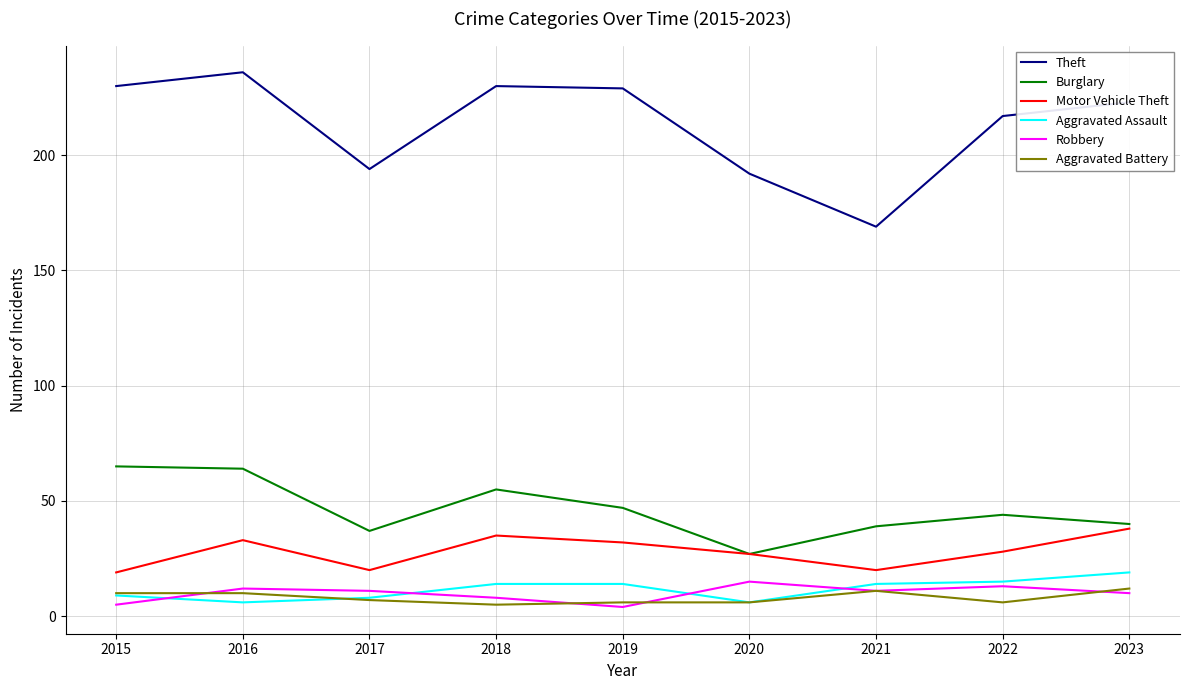

Is it true that Aggravated Battery equals 11 at 2021?

True